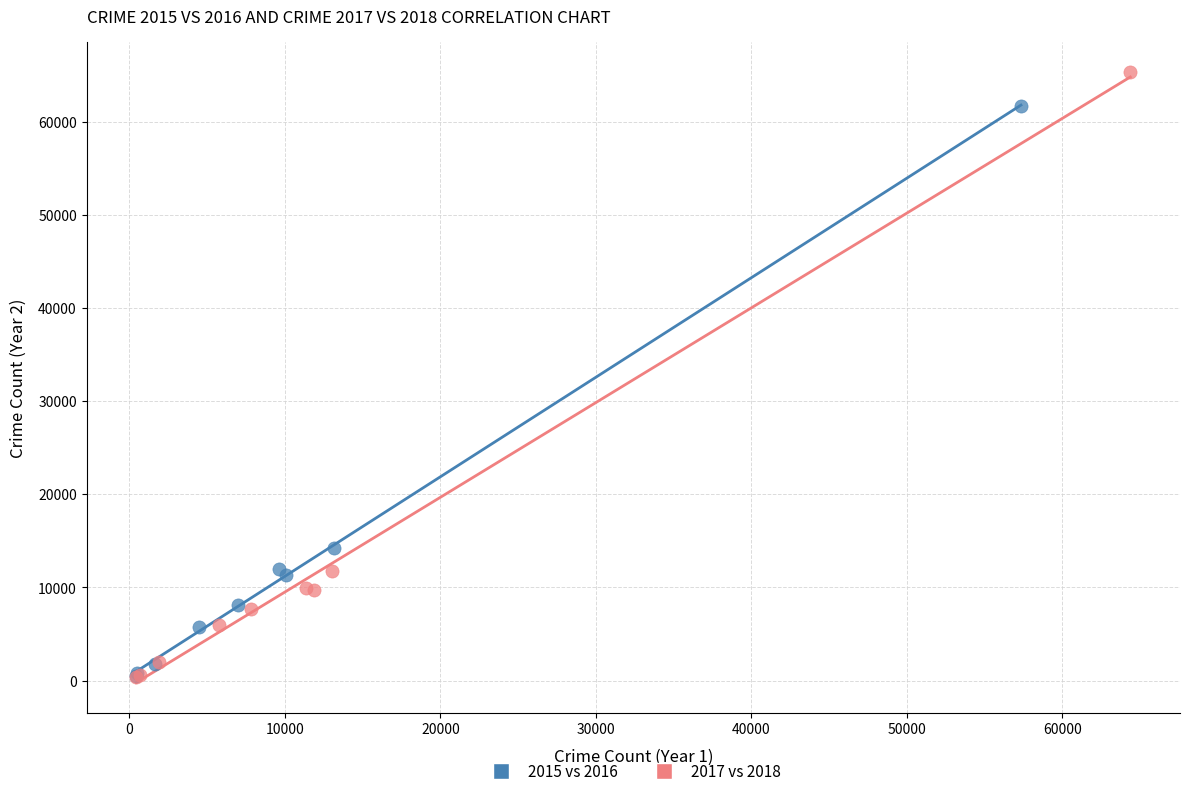

Which series reaches the maximum Y coordinate?

2017 vs 2018